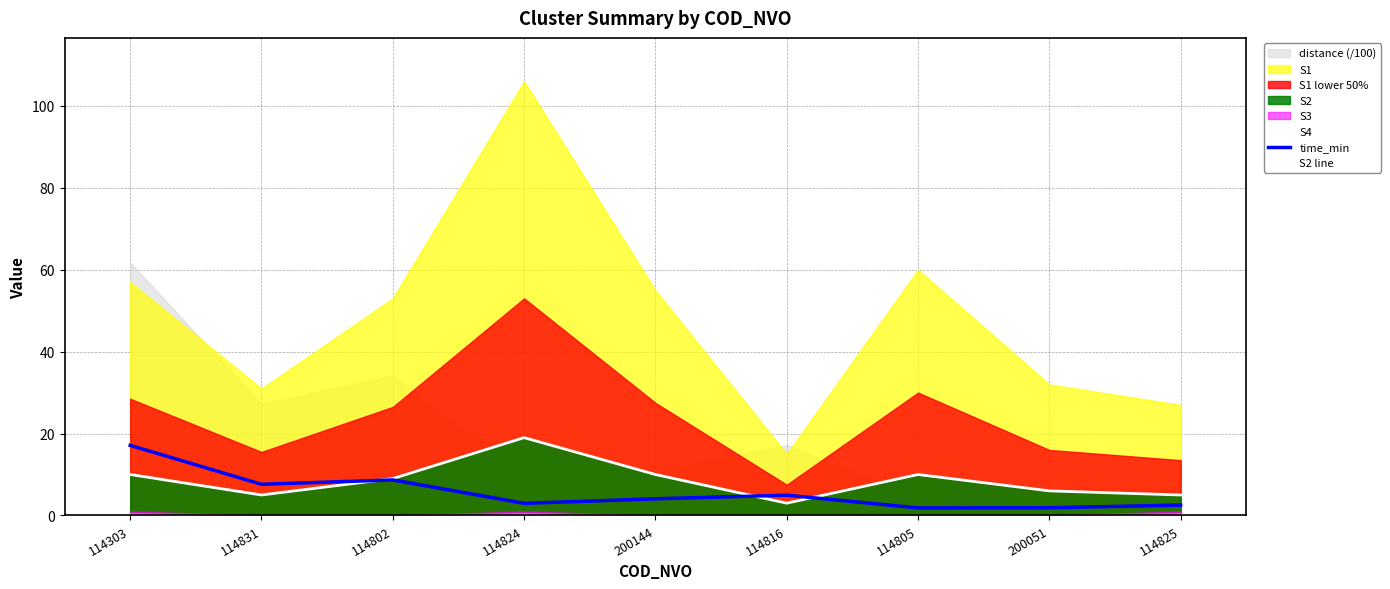

What is the highest value of the time_min series?

17.1